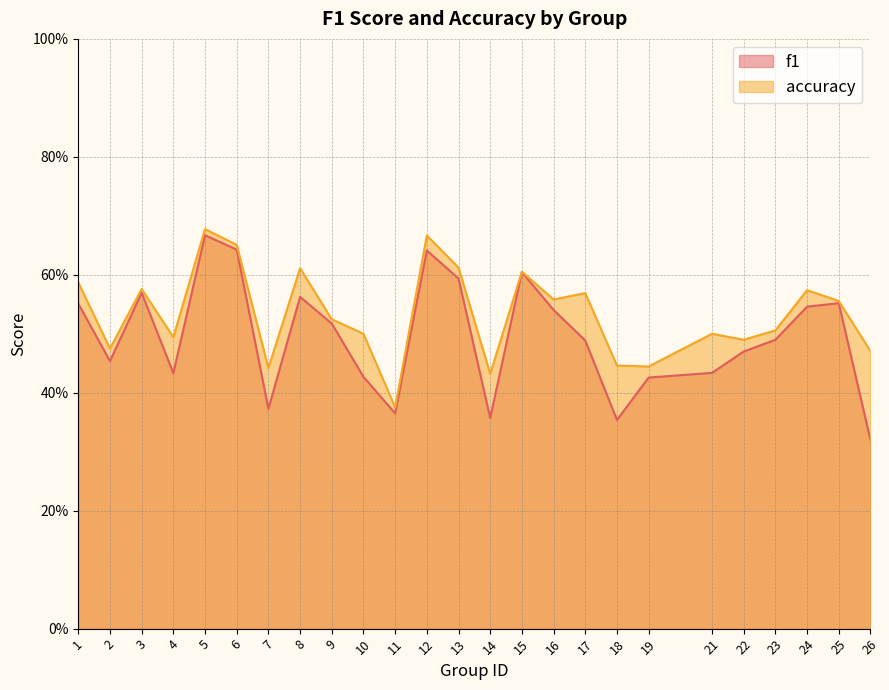

What is the sum of the f1 values at 12 and 5?

1.3